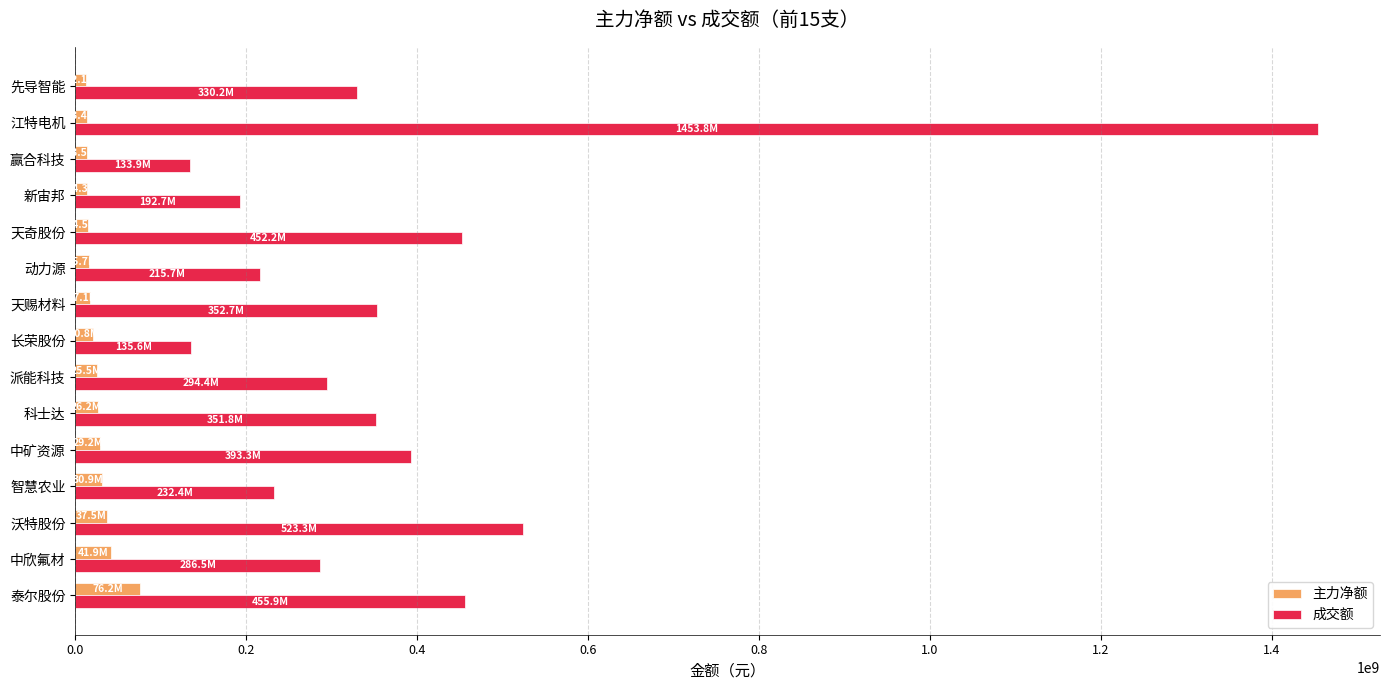

The value of 主力净额 at 中欣氟材 is 41948101. True or false?

True